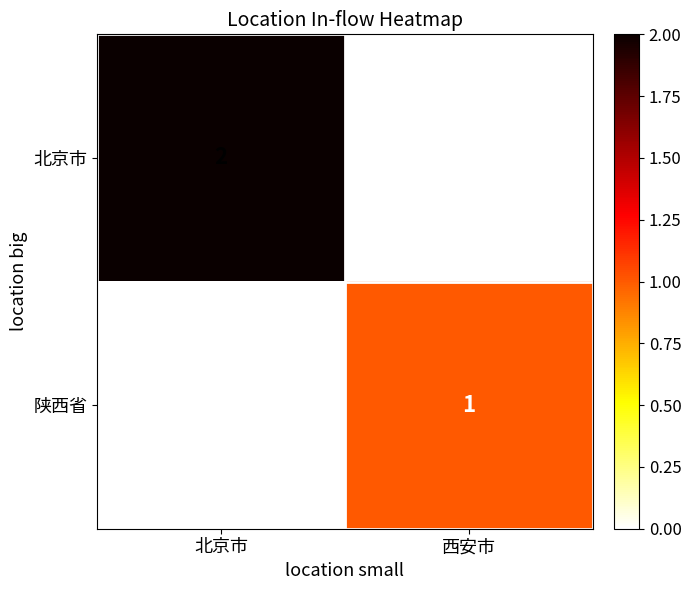

Which series has the largest range (max minus min)?

北京市